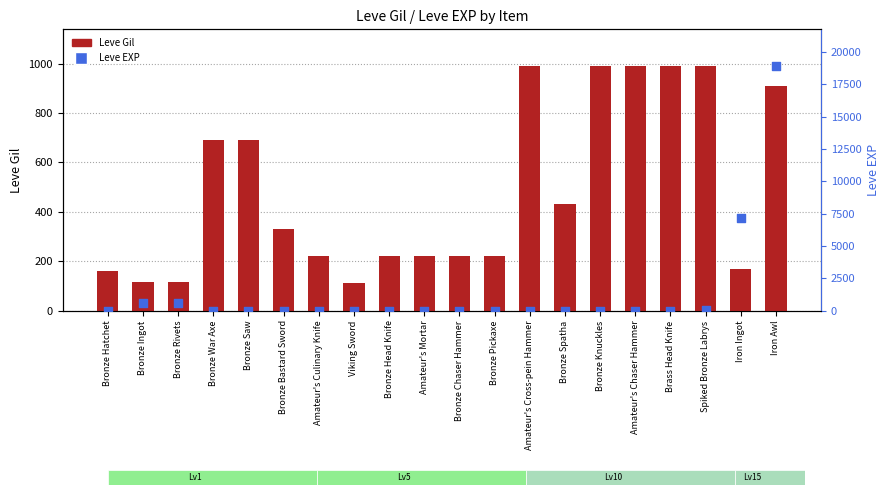

At how many categories does at least one series exceed 12818?

1